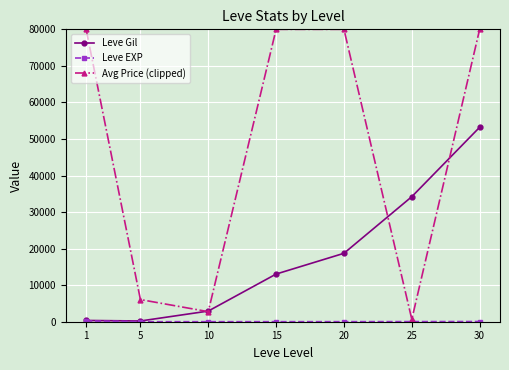

At which category does Avg Price (clipped) reach its first local valley?

10